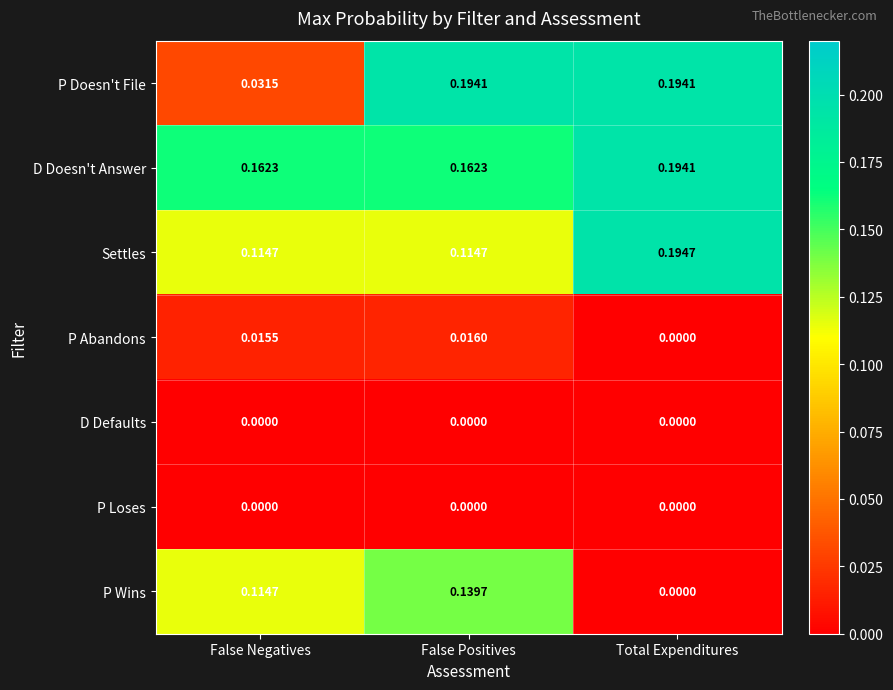

How many categories are shown in the chart?

3